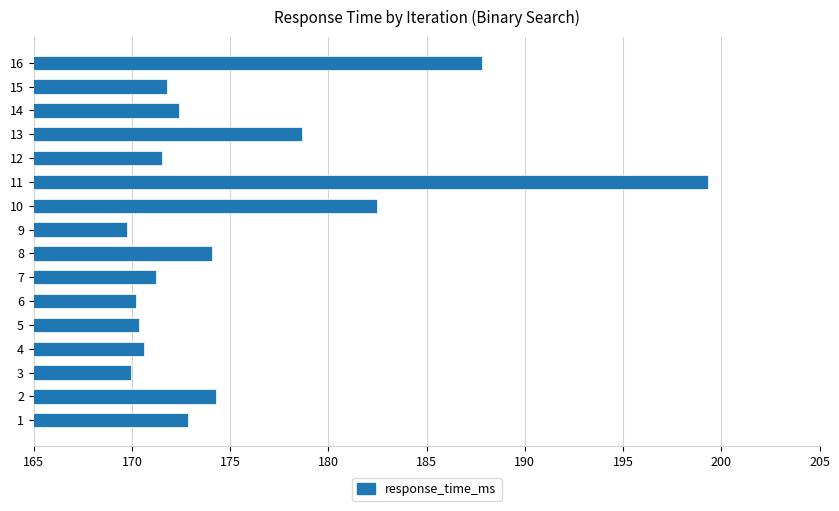

What is the difference between the values at 9 and 10?

12.7